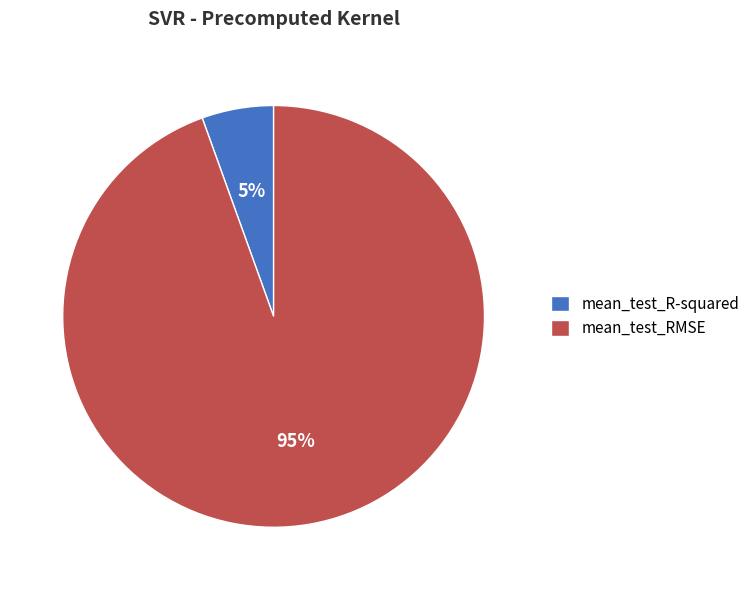

What percentage is the mean_test_RMSE slice, to the nearest percent?

95%